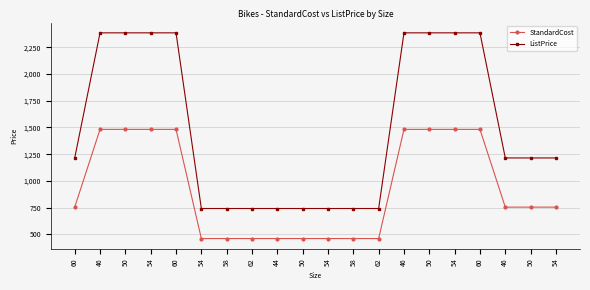

How many lines are shown in the chart?

2